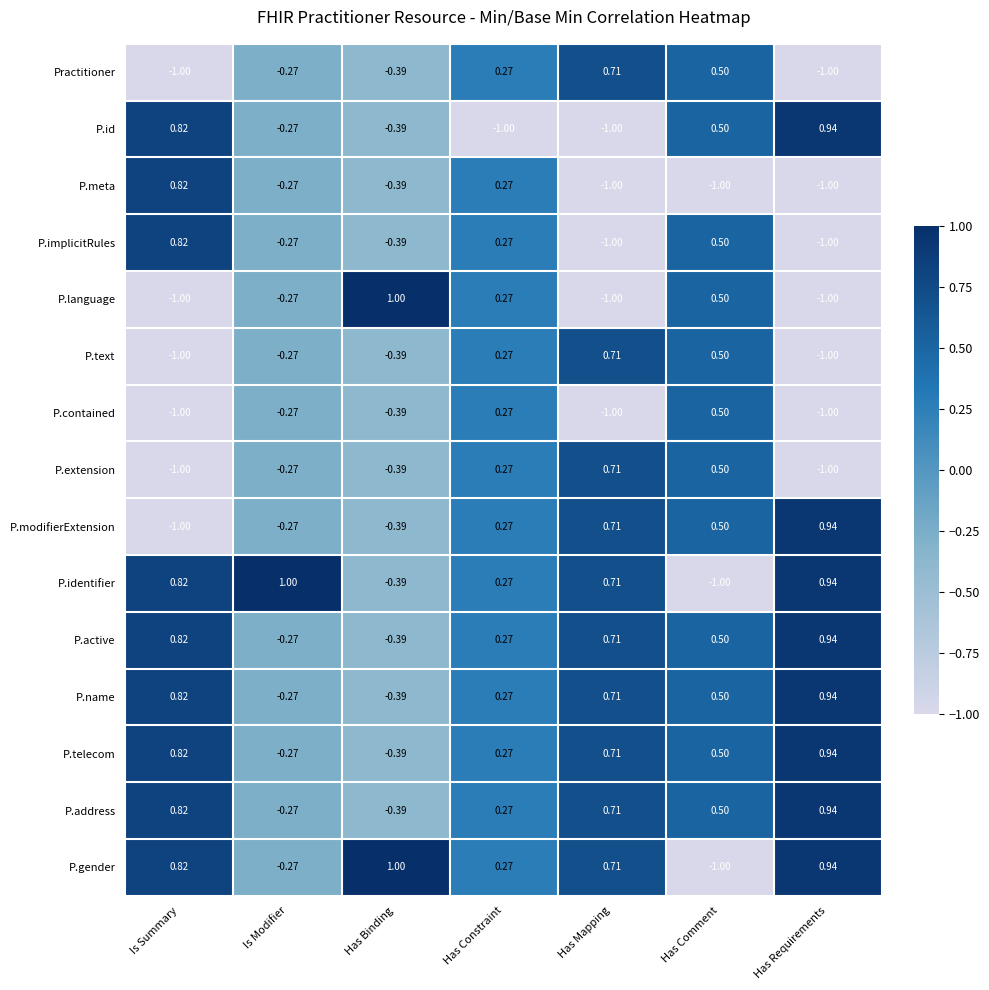

How many data points does each series have?

7